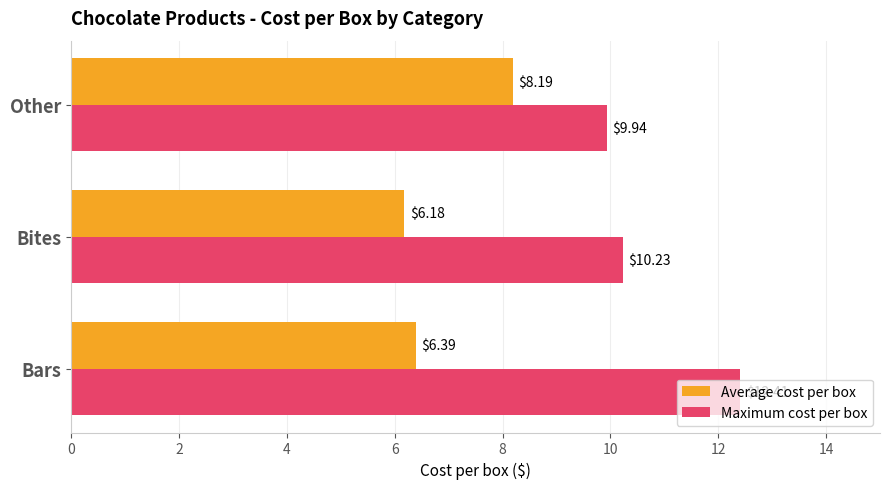

Where is Maximum cost per box nearest to the value 11?

Bites